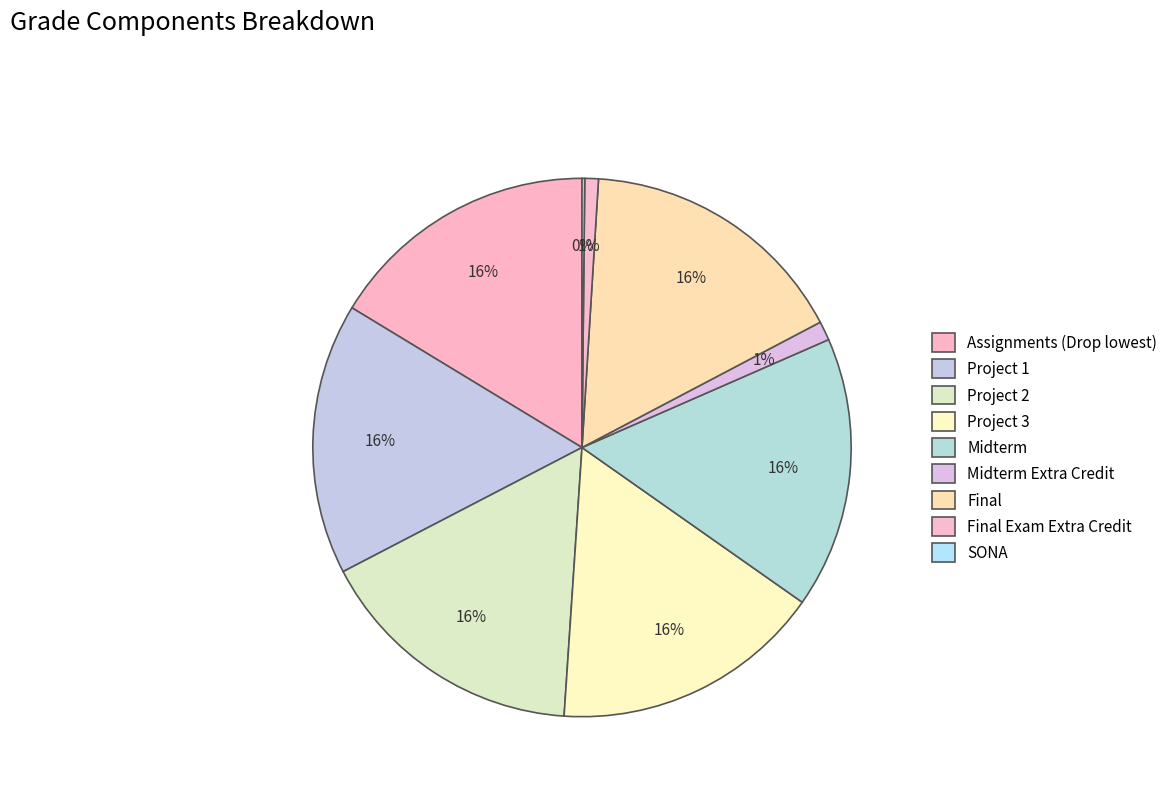

How much of the chart is everything except SONA?

99.8%